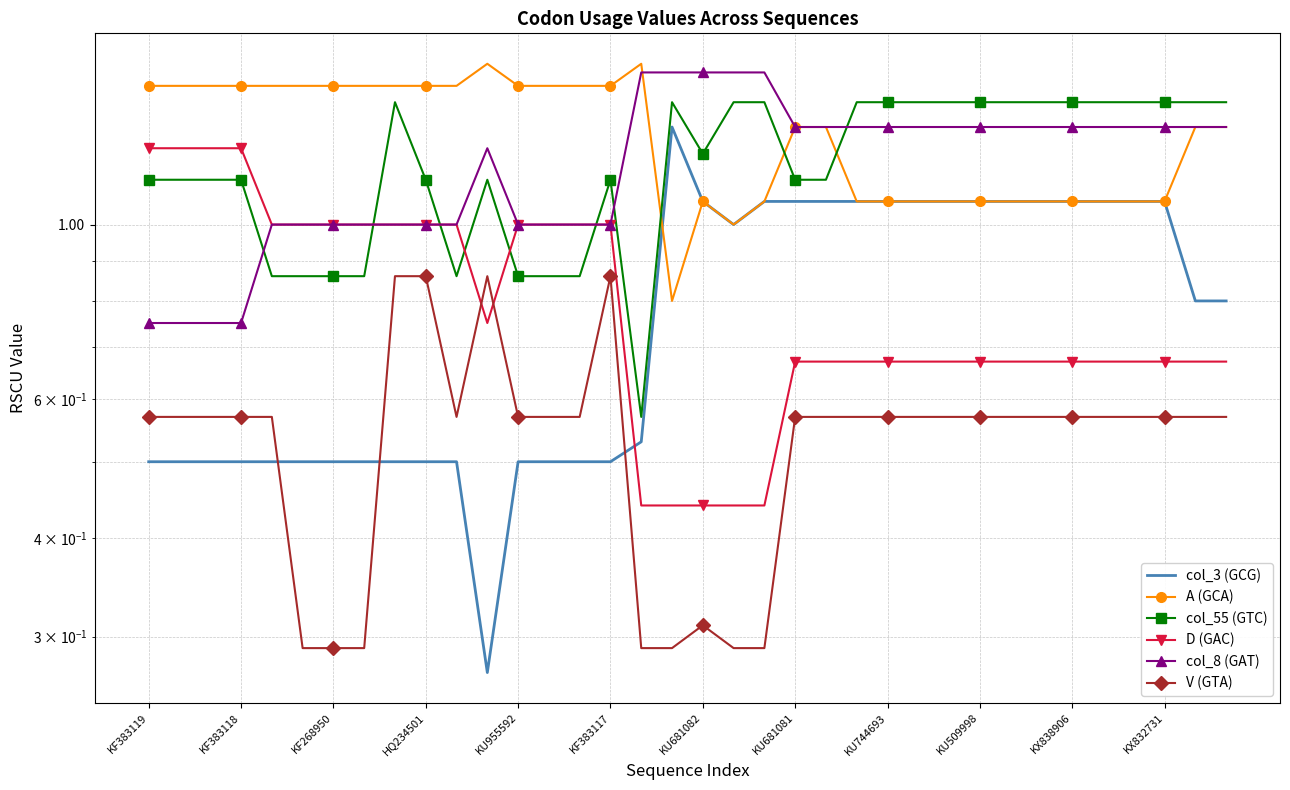

Which series has the largest total across all categories?

A (GCA)